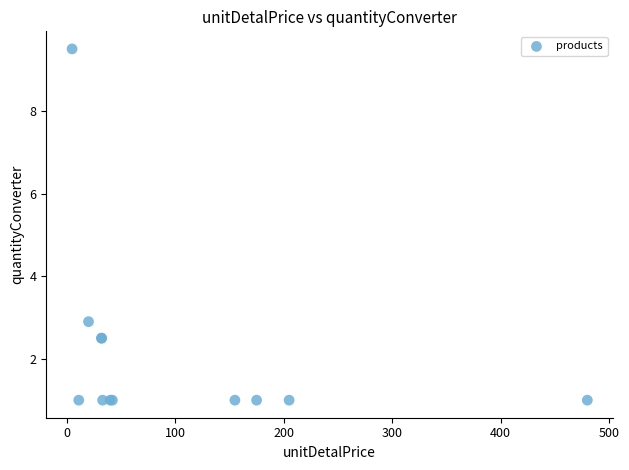

What Y value in the scatter plot is closest to 5?

2.9